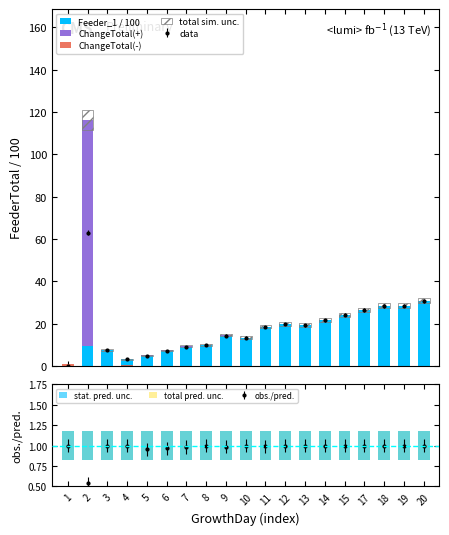

Rank the series by their maximum value, from highest to lowest.

ChangeTotal(+), Feeder_1 / 100, total sim. unc., ChangeTotal(-), stat. pred. unc., total pred. unc.